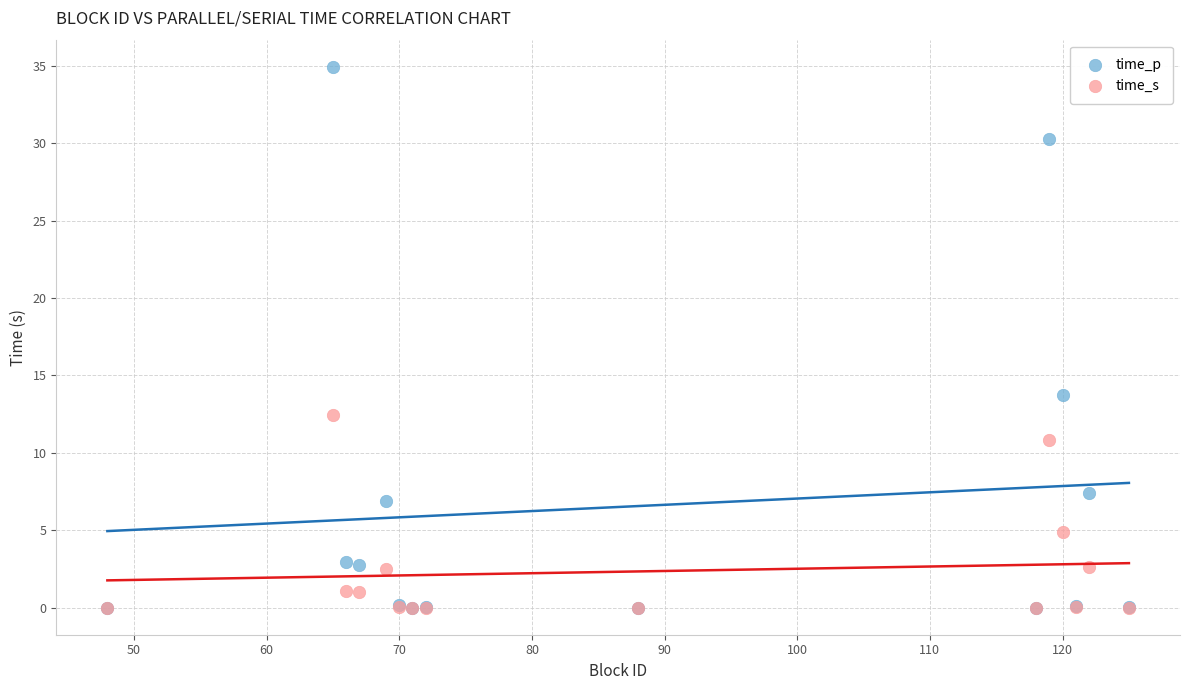

Across all series, what Y value is closest to 17?

13.7